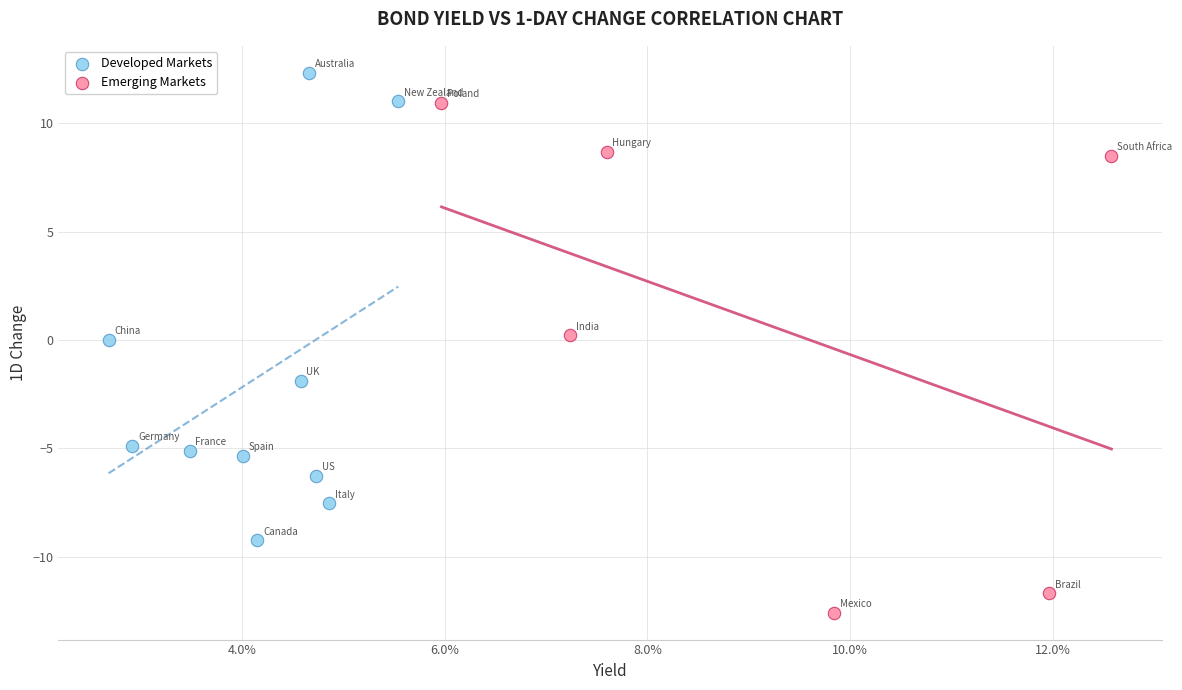

Which series contains the lowest Y value?

Emerging Markets